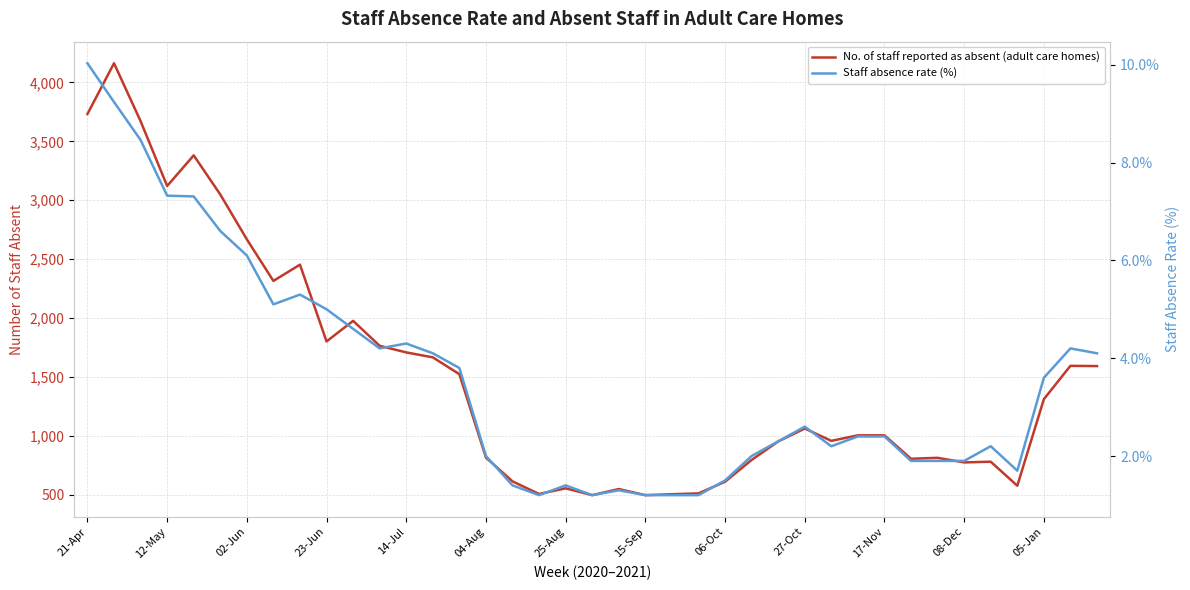

Rank the series by their average value, from lowest to highest.

Staff absence rate (%), No. of staff reported as absent (adult care homes)